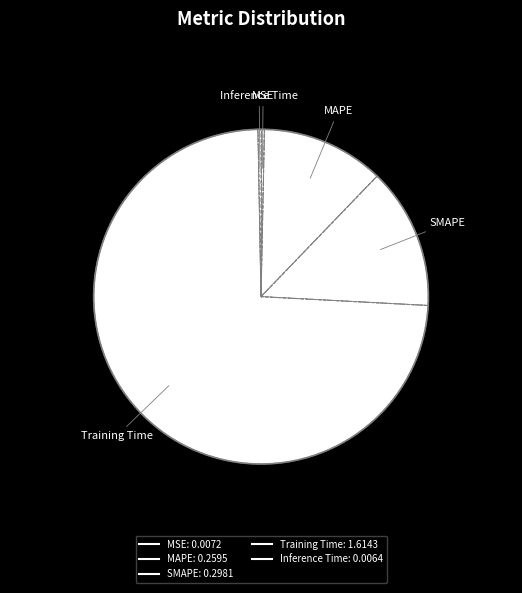

To the nearest percent, what portion does Training Time represent?

74%